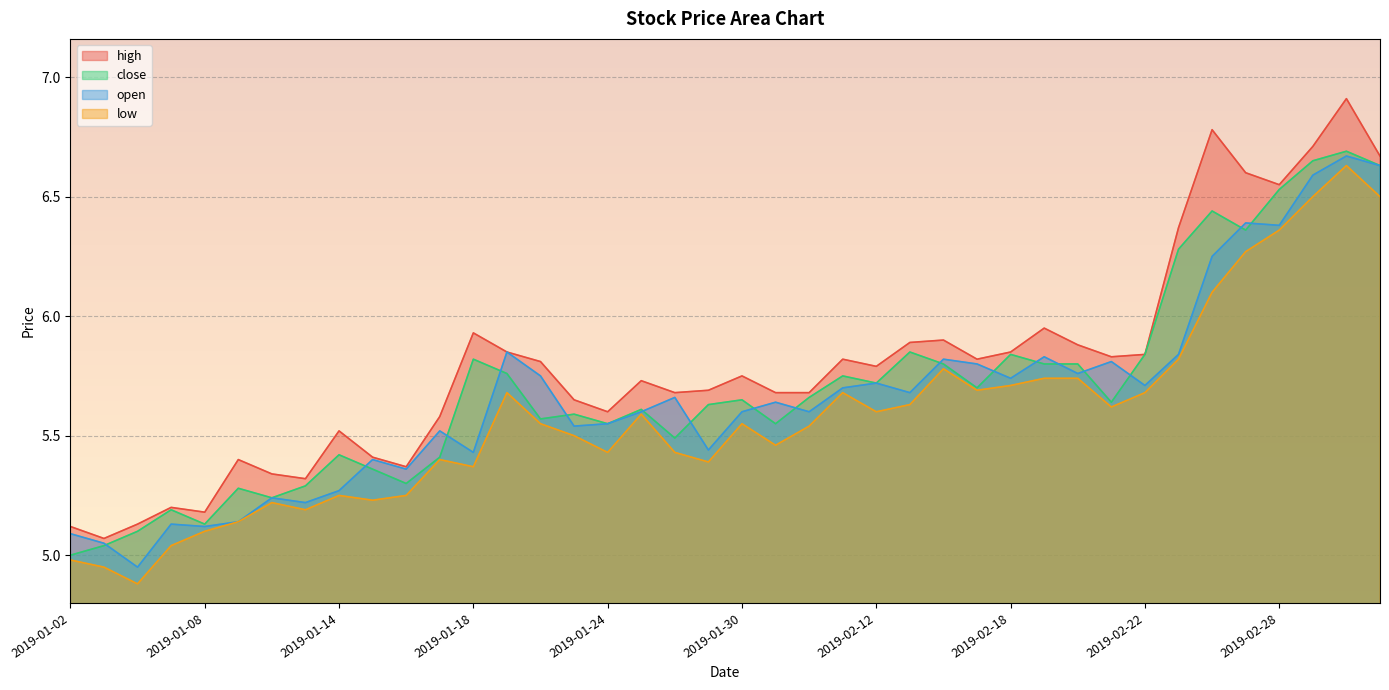

What are all the series names shown in the legend?

high, close, open, low